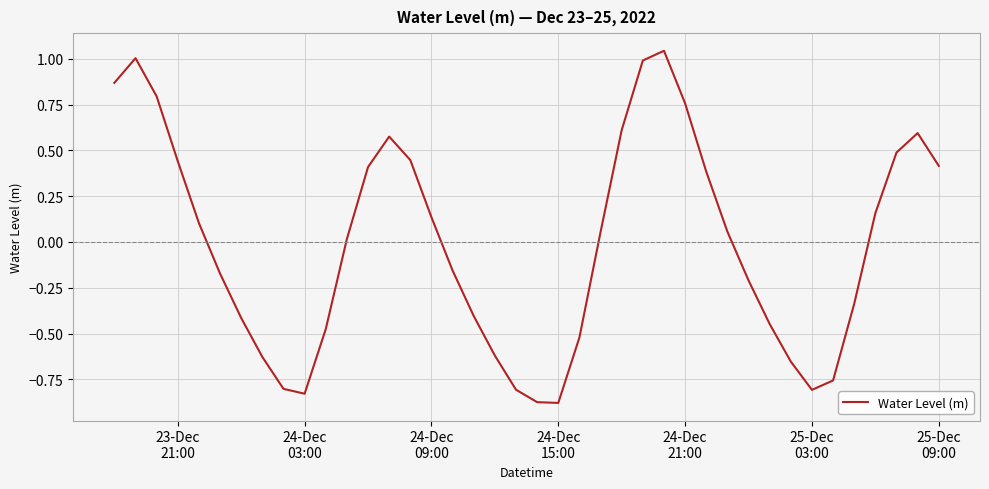

How many categories are shown in the chart?

40